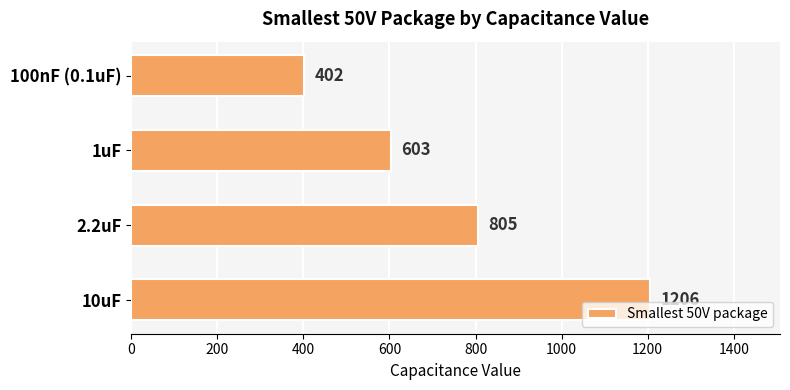

What is the change in value from 10uF to 1uF?

-603